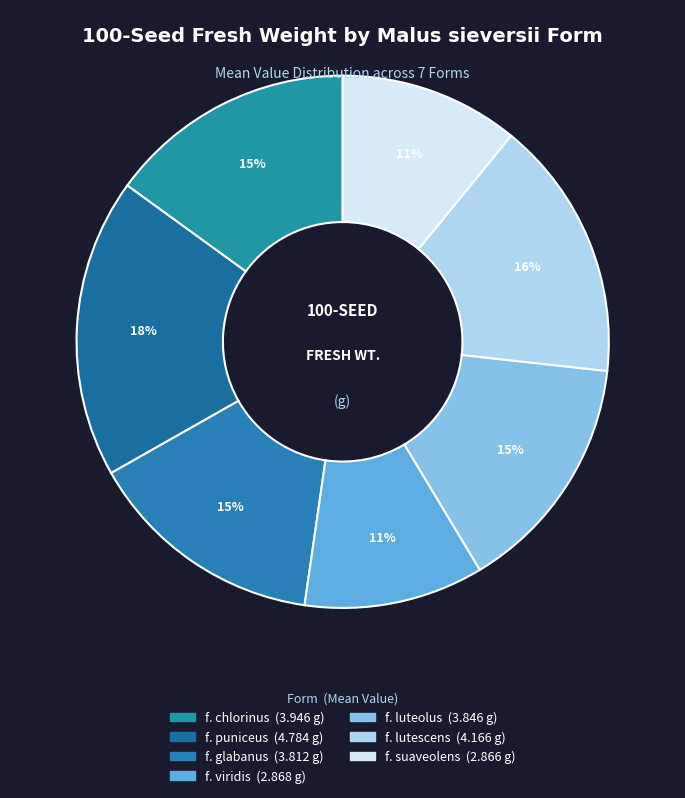

Rank the categories by value from lowest to highest.

f. suaveolens, f. viridis, f. glabanus, f. luteolus, f. chlorinus, f. lutescens, f. puniceus